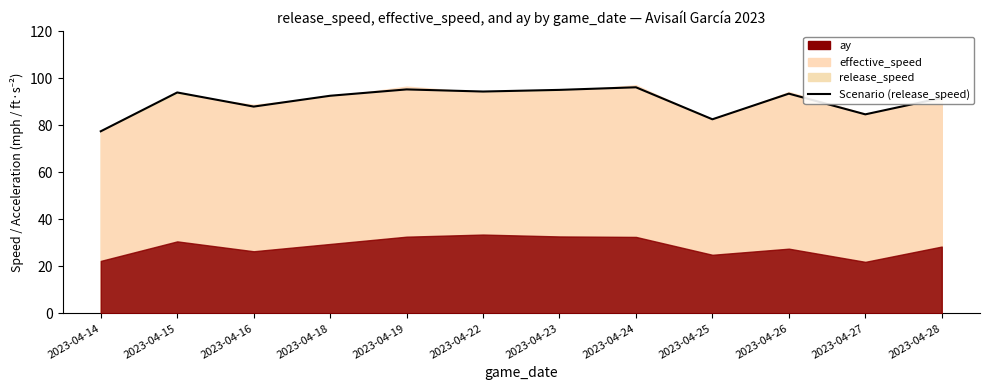

What is the change in value from 2023-04-24 to 2023-04-27?

-11.5